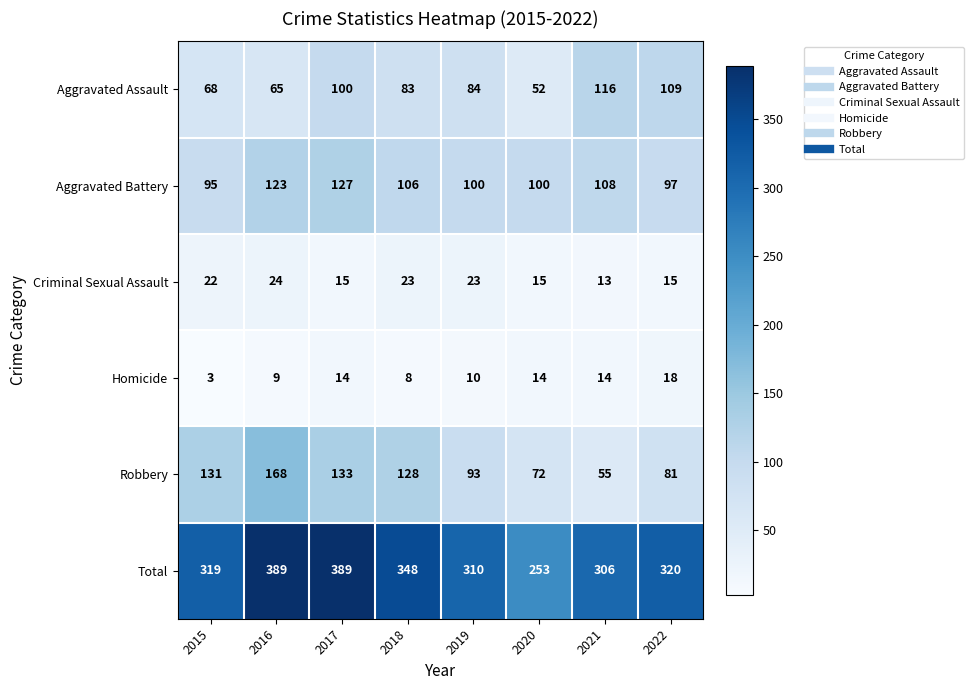

Which series has the largest total across all categories?

Total